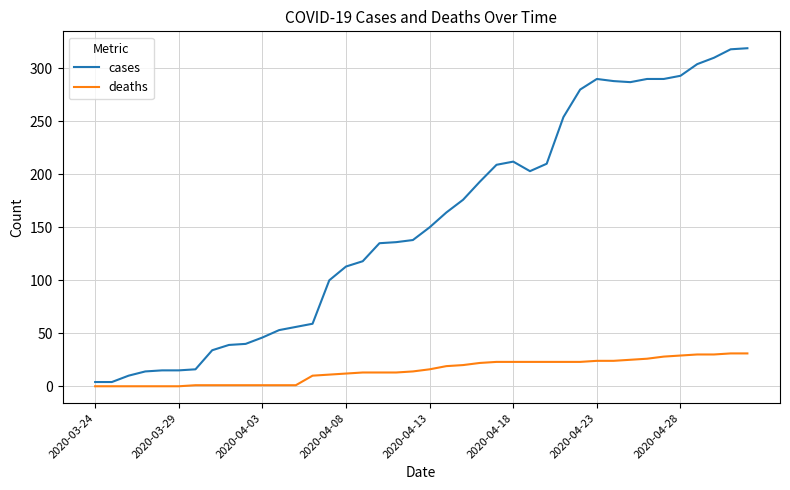

What is the maximum value for deaths?

31